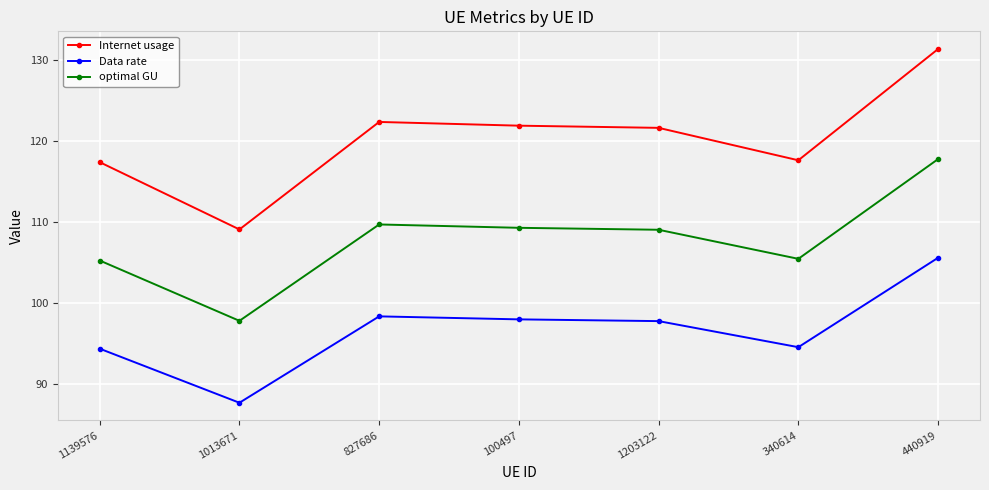

True or false: Internet usage has more than 0 points higher than both neighbors.

True